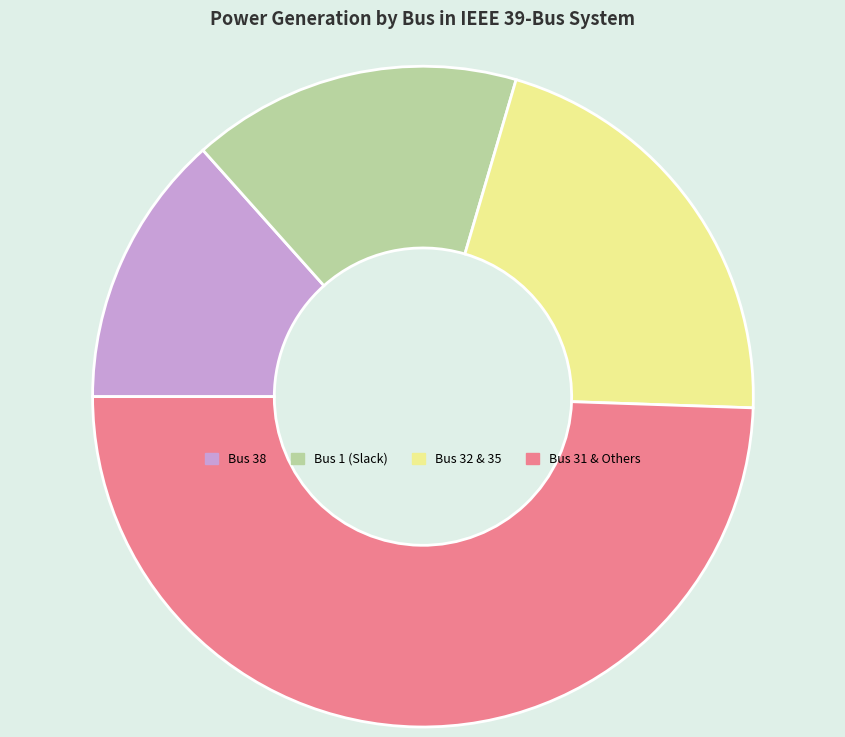

Is there a majority slice in this chart?

No